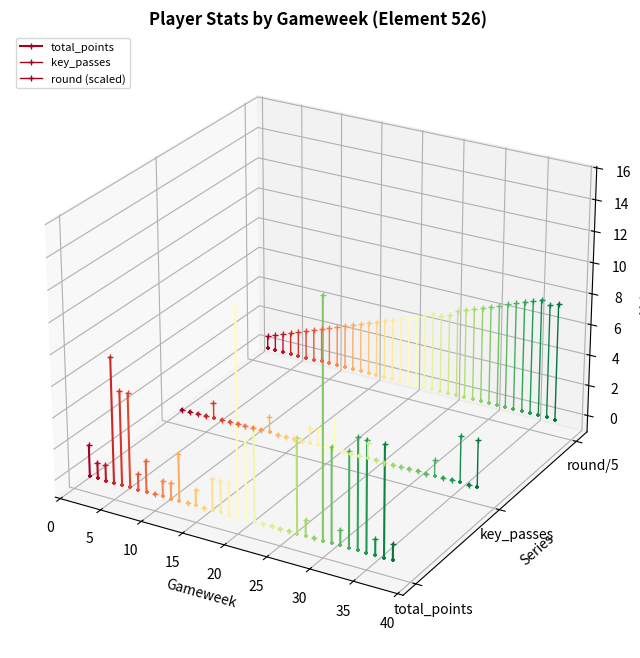

What is the total value across all series at 0?

-0.1